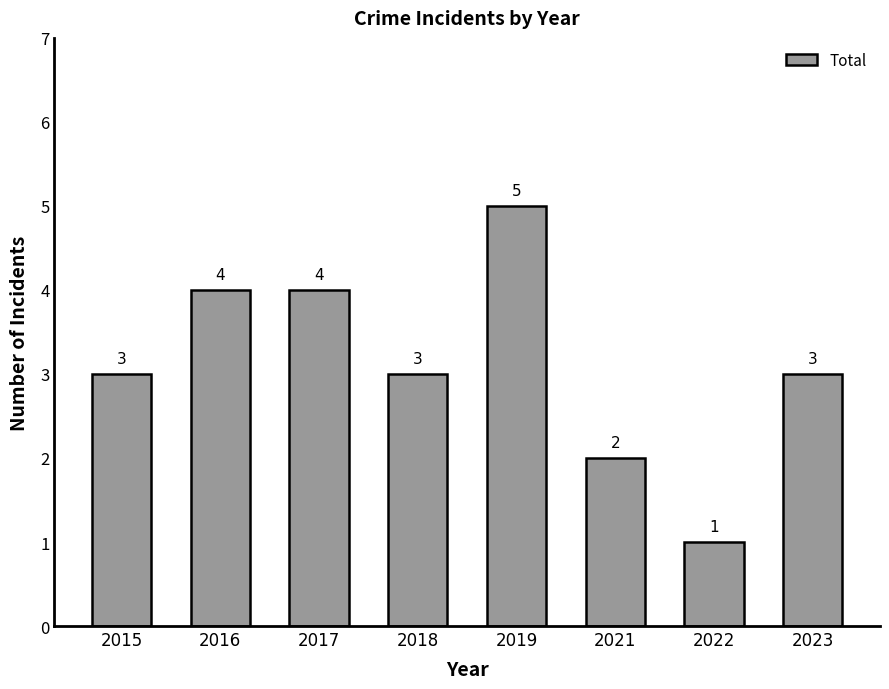

What is the value of the 7th bar from the left?

1